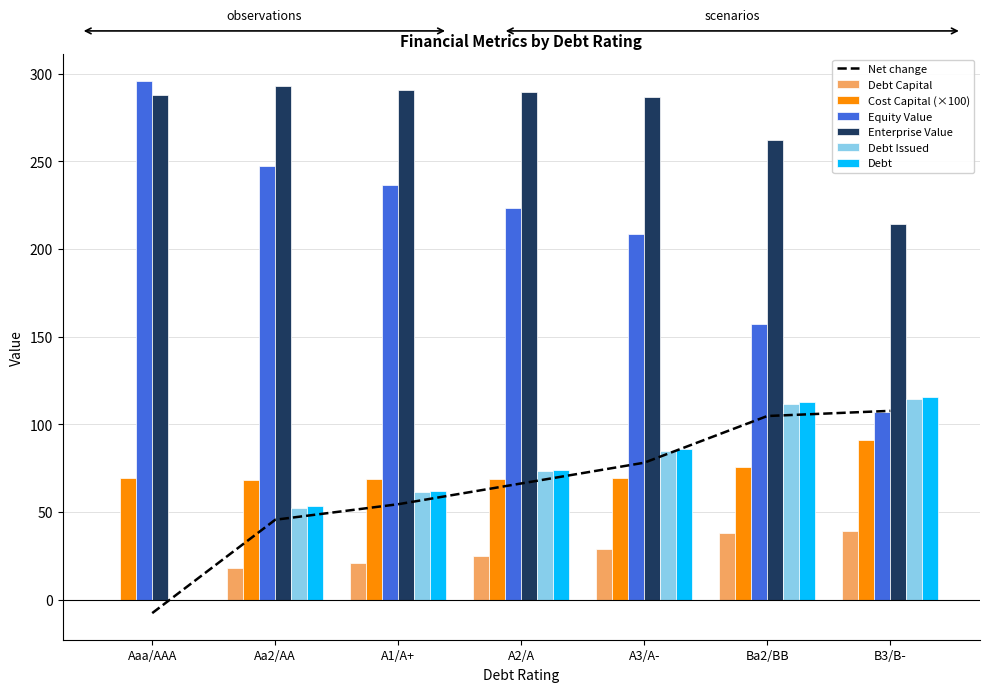

Between Aa2/AA and Aaa/AAA, which is larger?

Aa2/AA